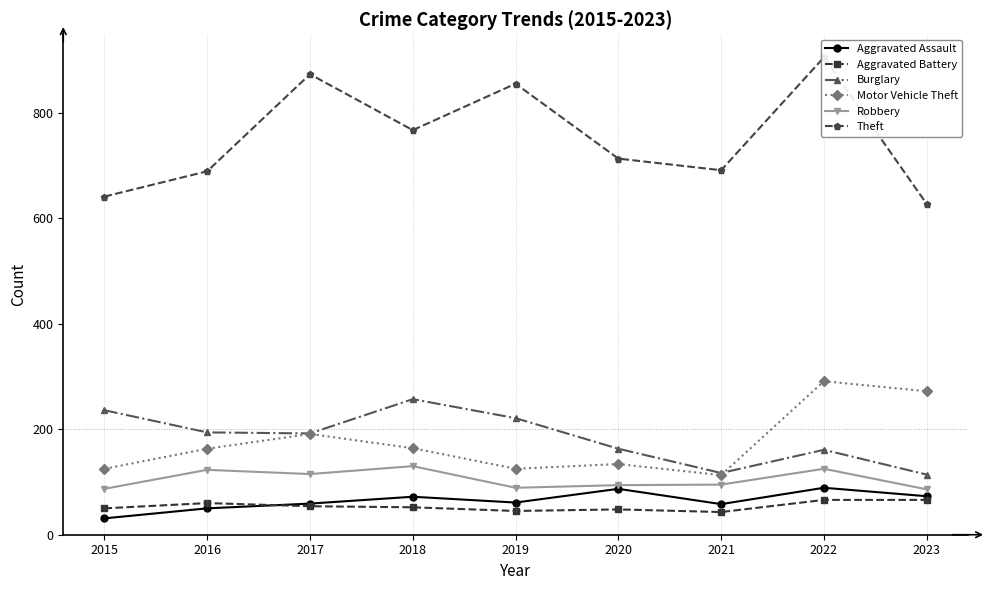

Between 2017 and 2020, which is larger?

2020